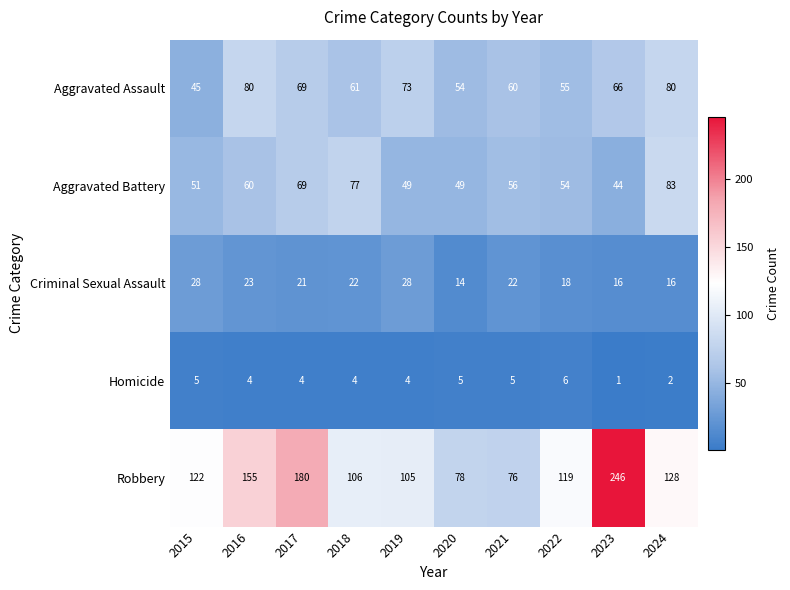

Which series has the widest spread of values?

Robbery